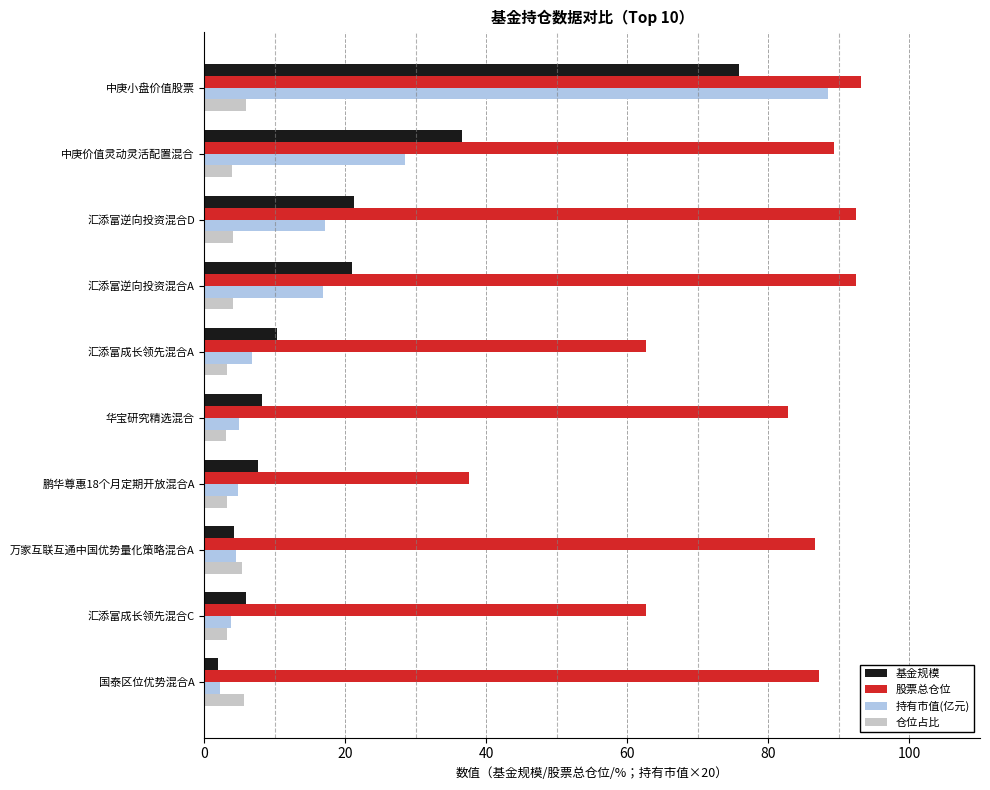

How many data points does each series have?

10